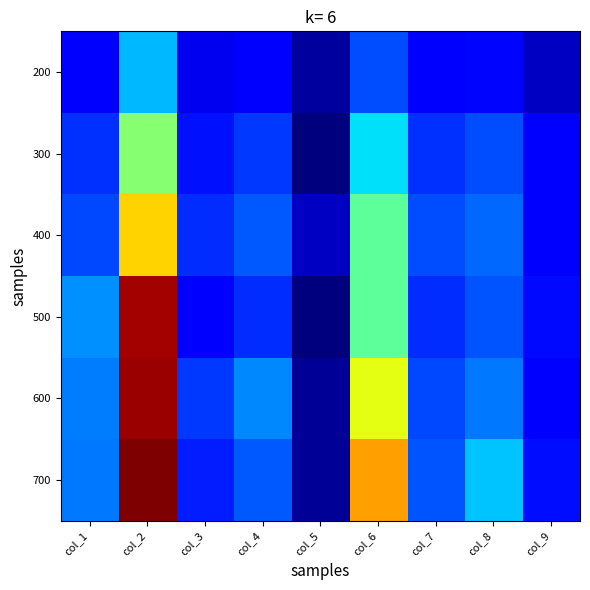

Which series has the widest spread of values?

700